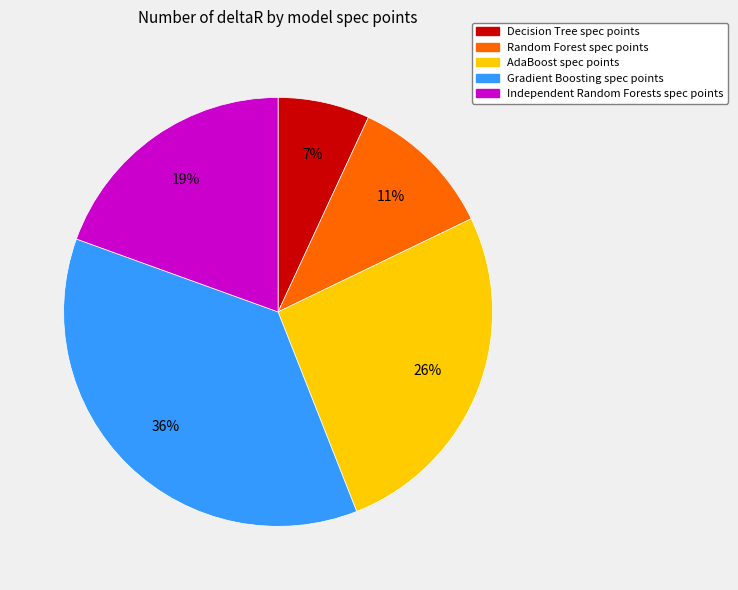

How many slices are in this pie chart?

5